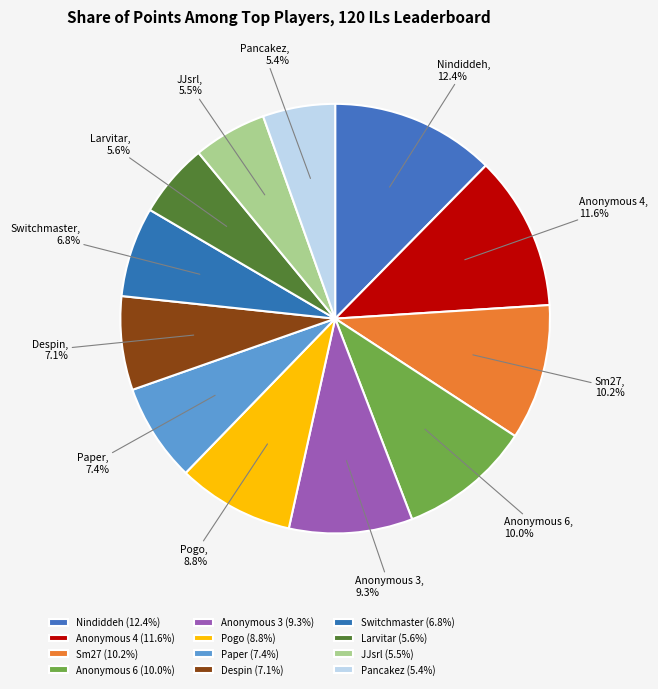

What percentage is NOT represented by Sm27?

89.8%